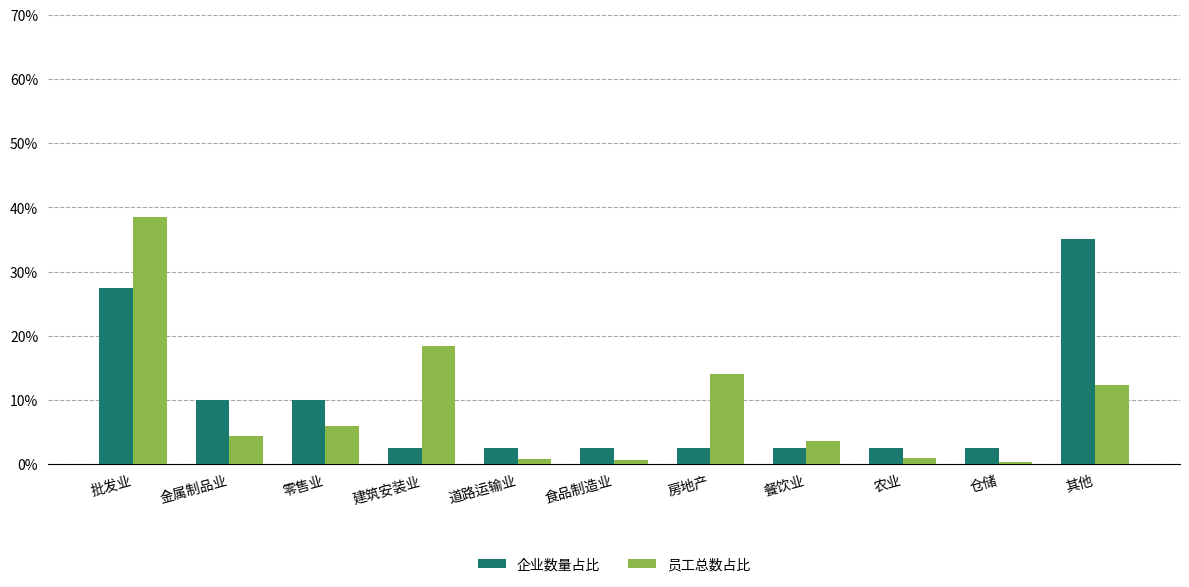

What is the difference between the highest and lowest values at 金属制品业?

5.6